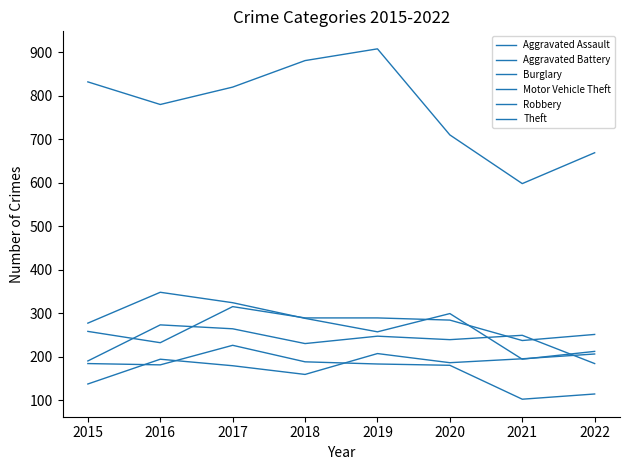

At which label is Theft closest to 753?

2016